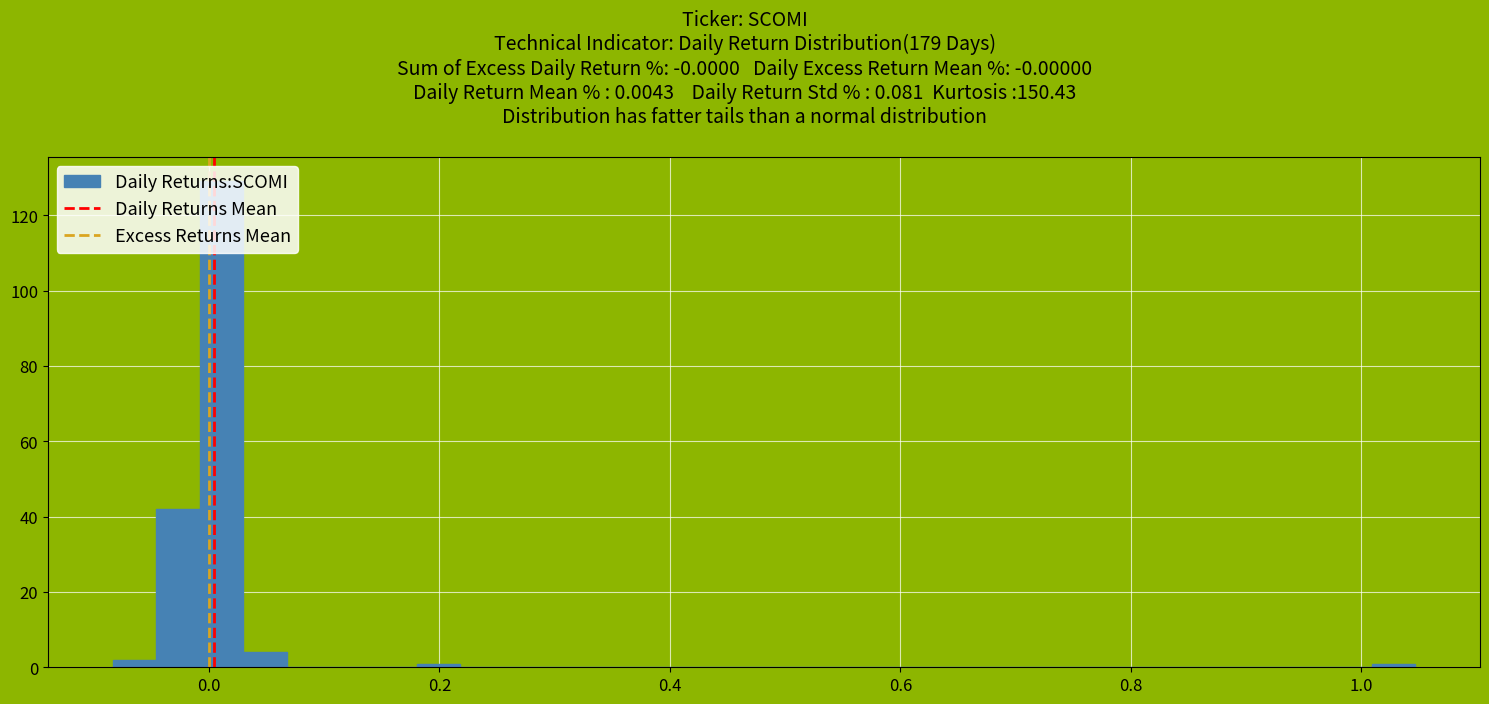

Read against the x-axis, roughly where is the centre of the tallest bar?

0.02